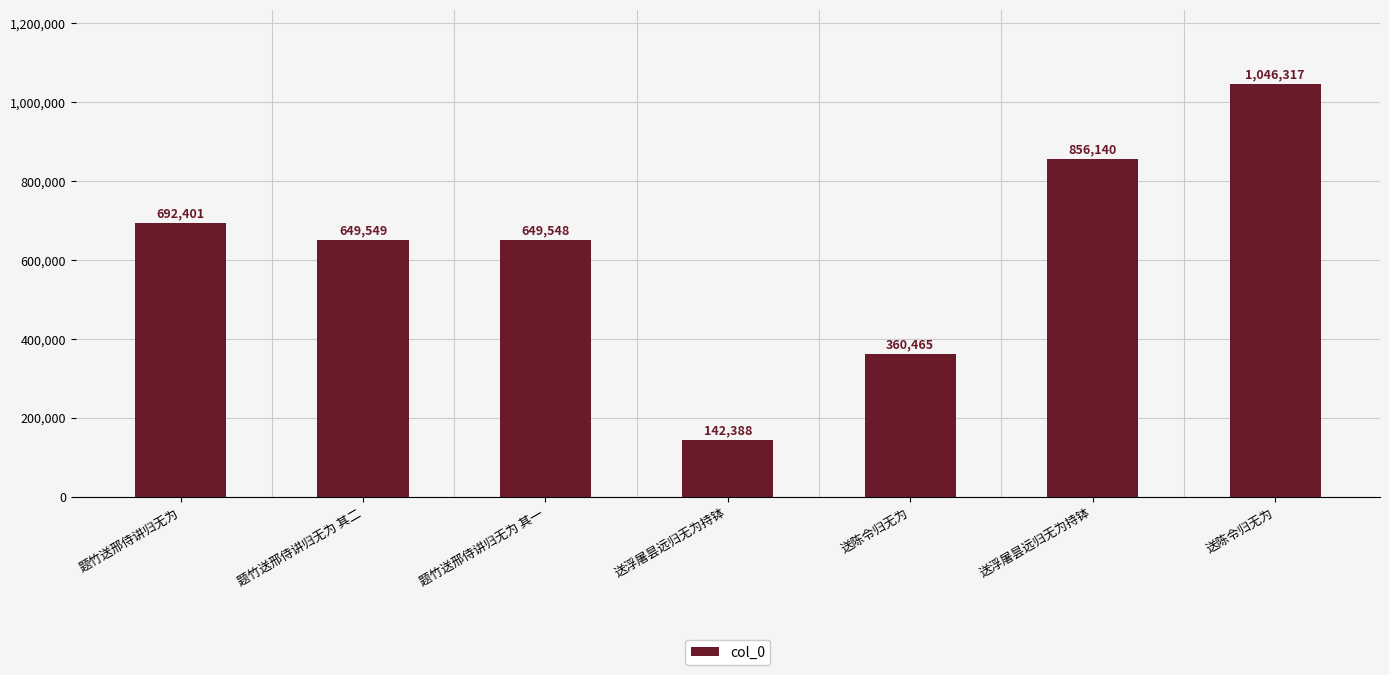

Does the chart contain any negative values?

No